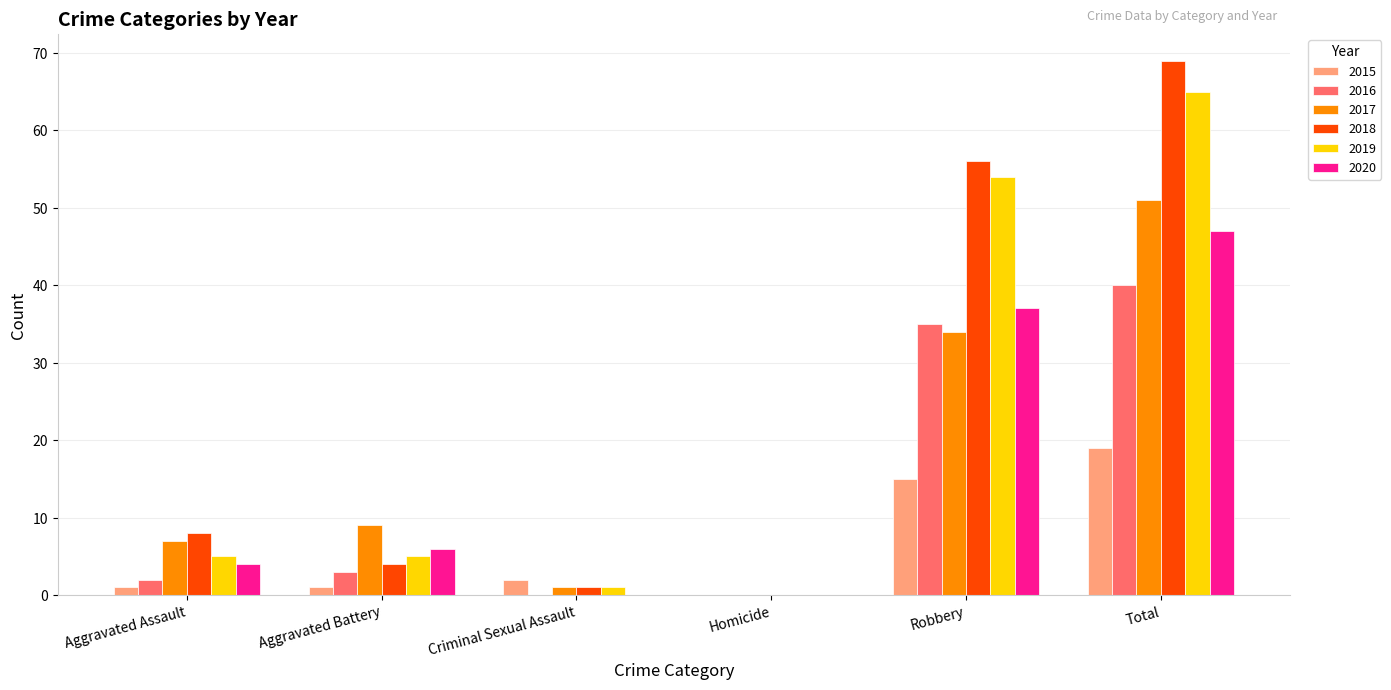

Is it true that 2020 equals 23 at Criminal Sexual Assault?

False